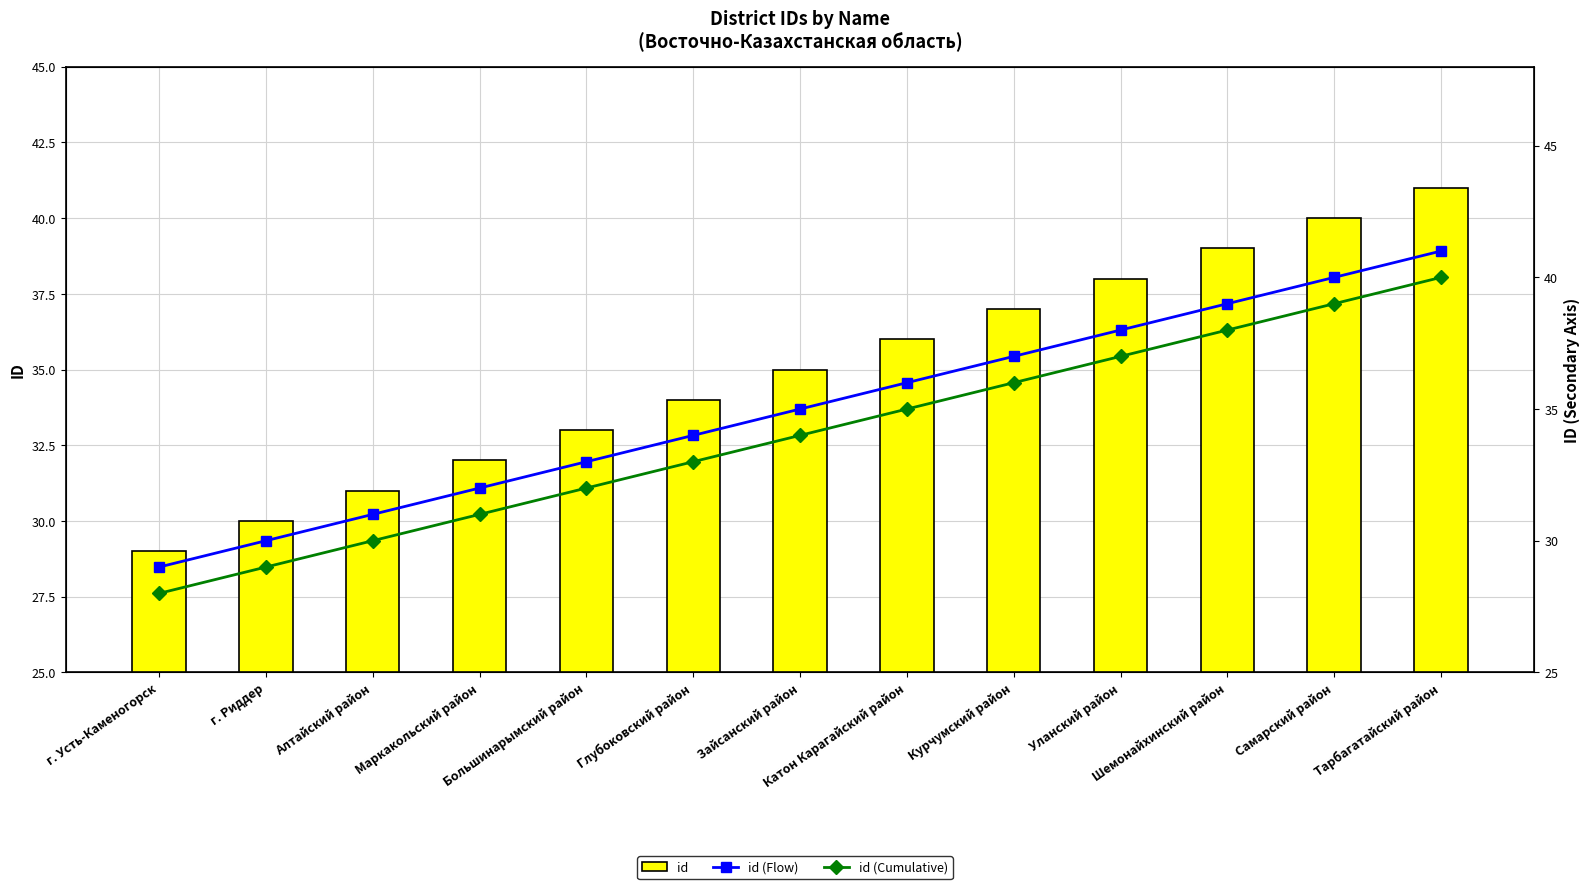

Are the bars horizontal?

No